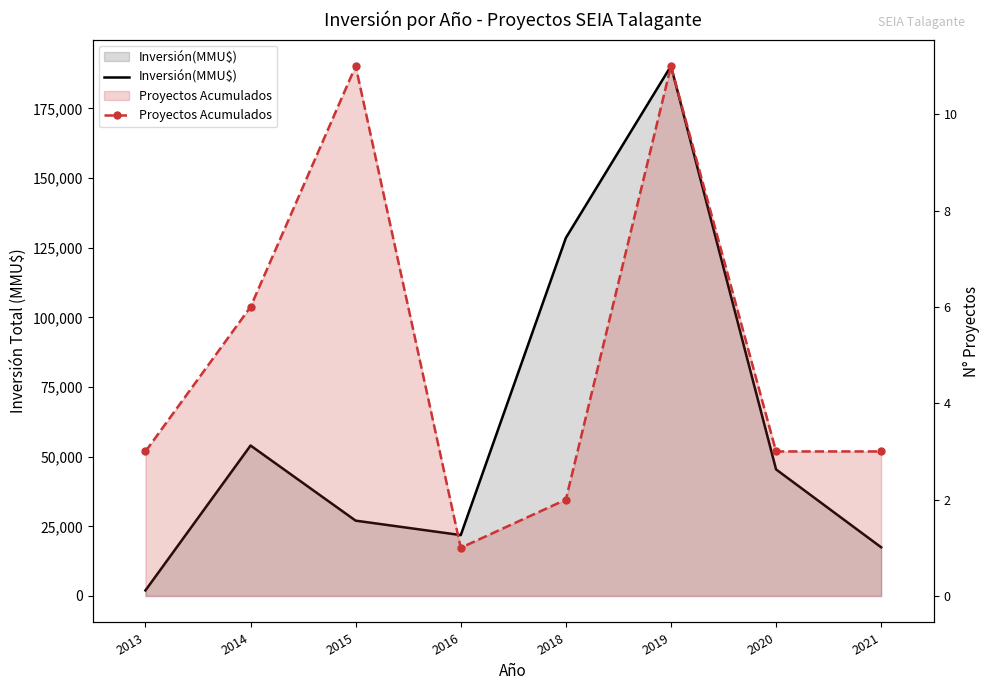

How many values in the Proyectos Acumulados series are below 3?

2